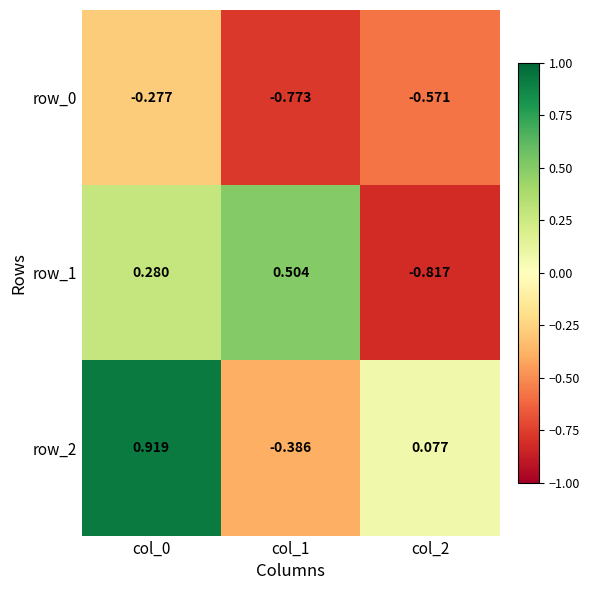

Is the value of row_0 at col_1 greater than the value of row_2 at col_2?

No